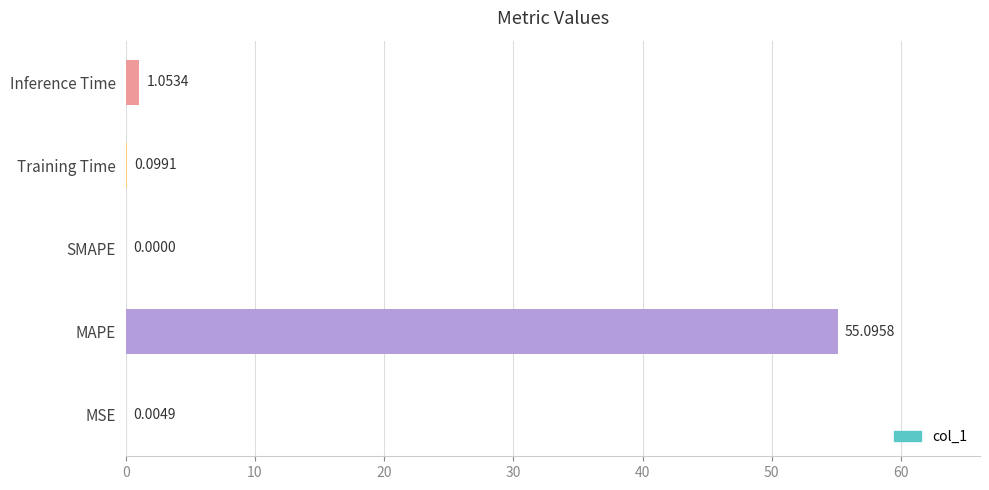

Which label corresponds to the largest value in the chart?

MAPE